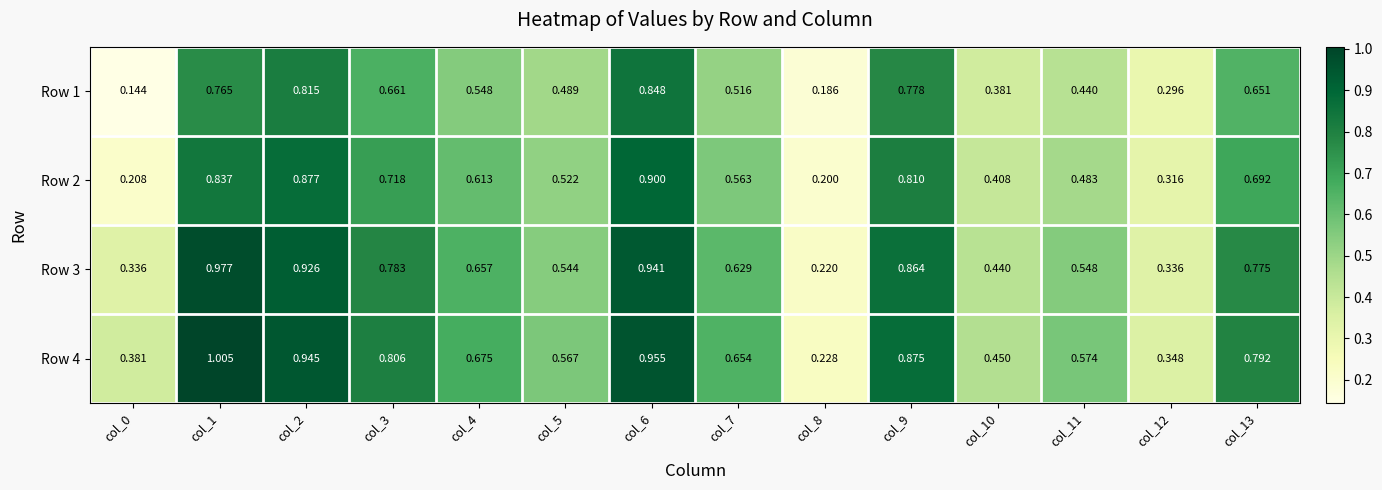

Is the value of Row 4 at col_12 greater than the value of Row 2 at col_3?

No